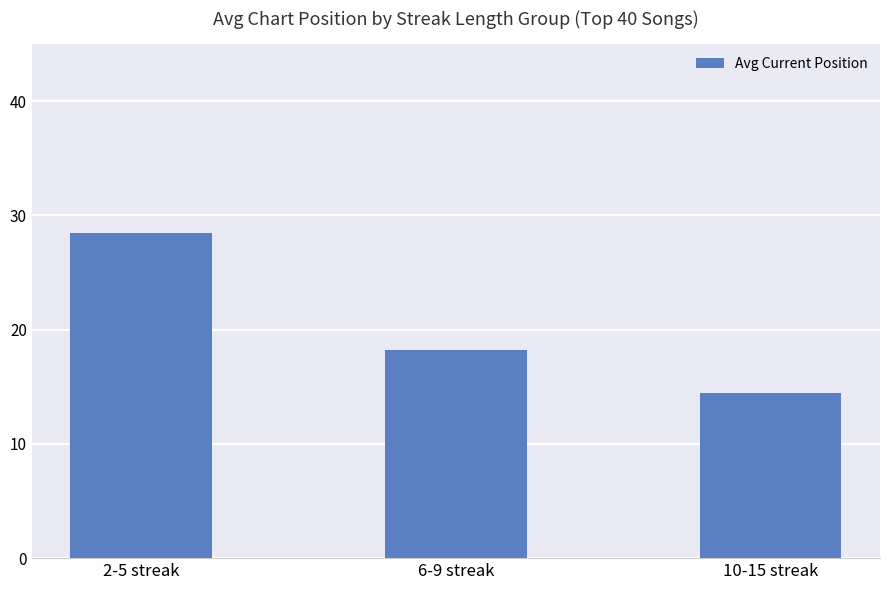

Is it true that the value at 6-9 streak is 18.2?

True